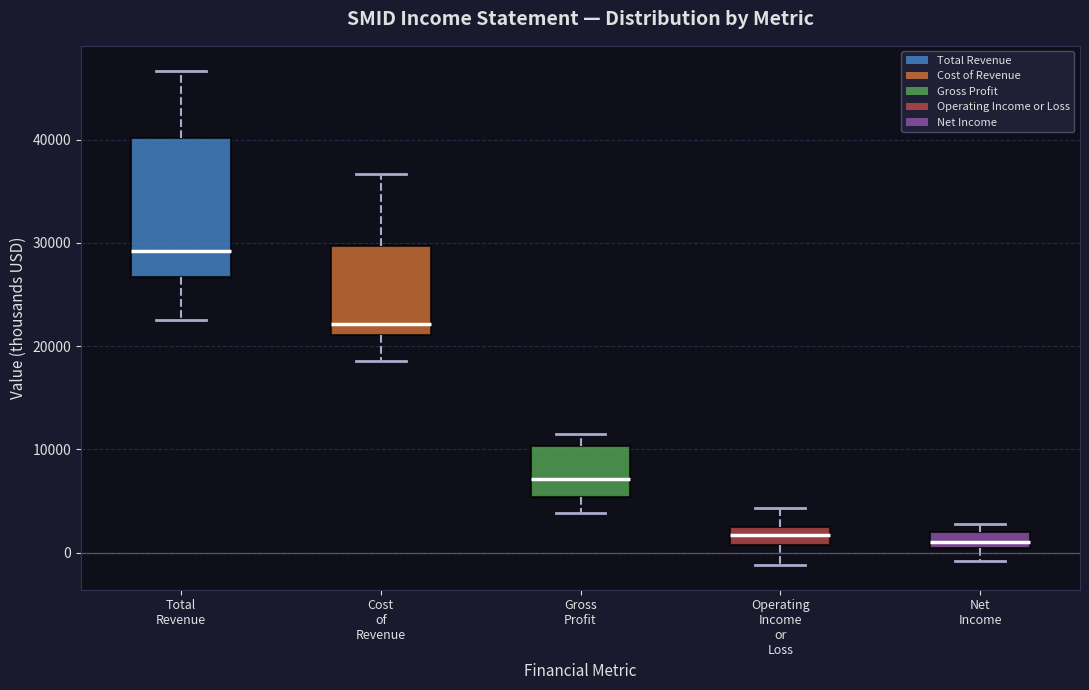

Reading left to right, transcribe this box plot: for each box, give where its median line is, the range the box spans, and where its two whiskers end, as read against the y-axis. The values are not printed on the chart, so give them approximately, as read against the axis.

Total Revenue: median 29000, box 27000 to 40000, whiskers 23000 to 47000
Cost of Revenue: median 22000, box 21000 to 30000, whiskers 19000 to 37000
Gross Profit: median 7000, box 5000 to 10000, whiskers 4000 to 12000
Operating Income or Loss: median 2000, box 1000 to 3000, whiskers -1000 to 4000
Net Income: median 1000, box 0 to 2000, whiskers -1000 to 3000